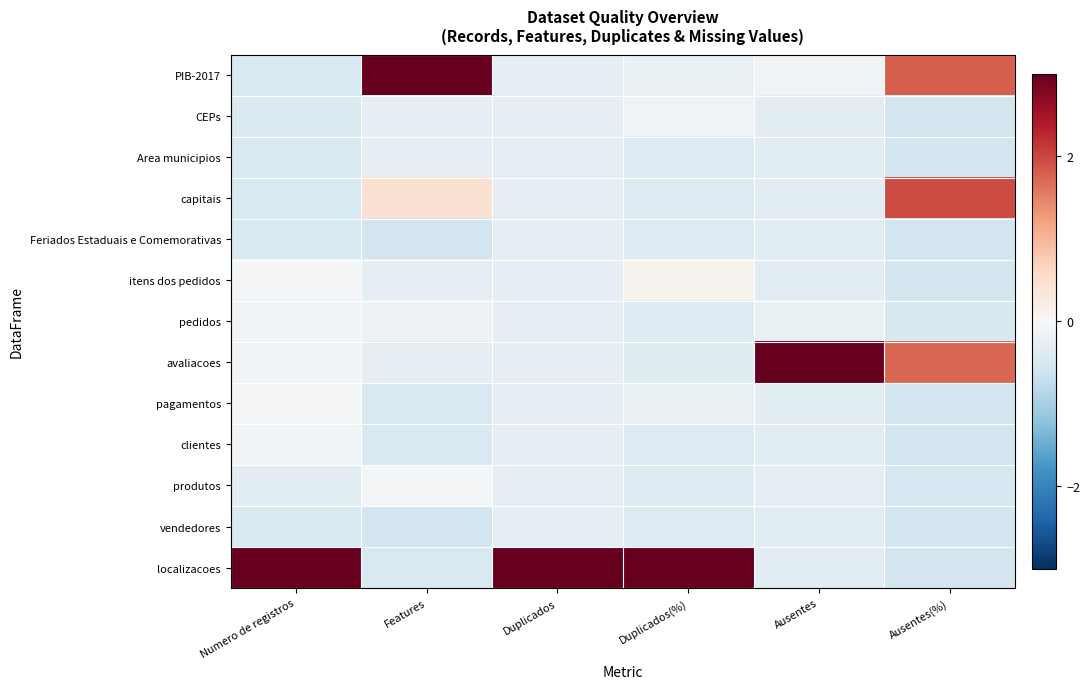

What is the sum of all Feriados Estaduais e Comemorativas values?

-2.6